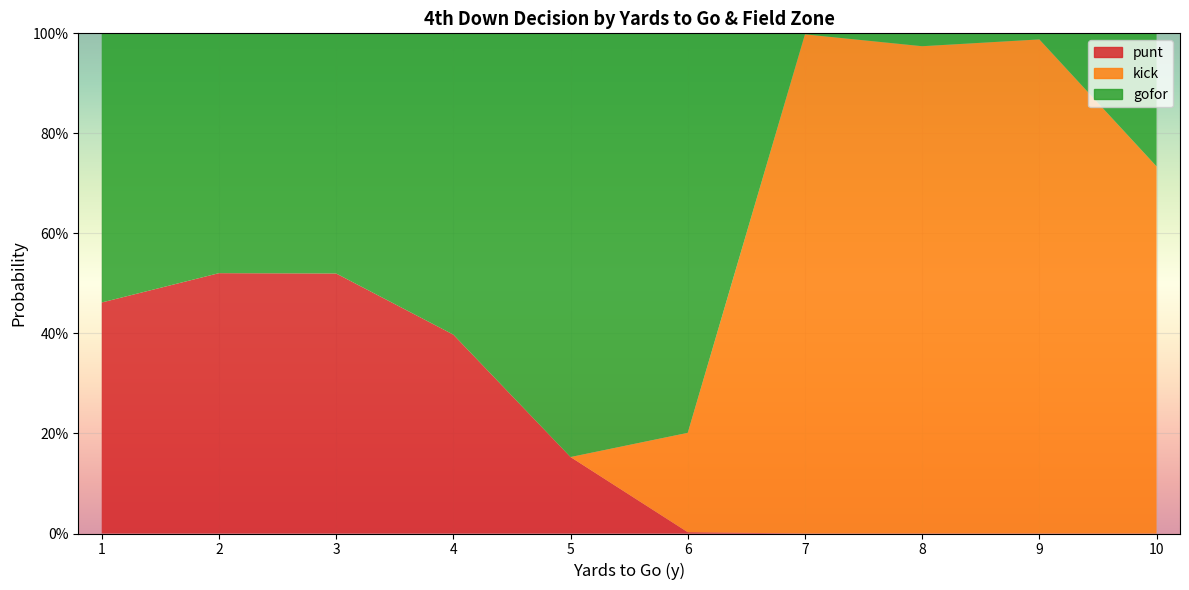

True or false: punt has more than 1 interior local peaks.

True